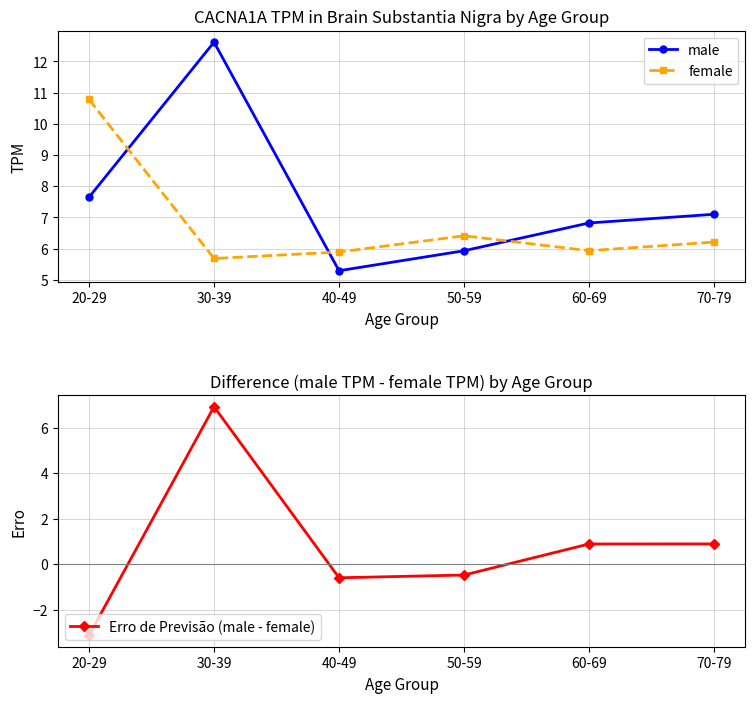

How many lines are shown in the chart?

3